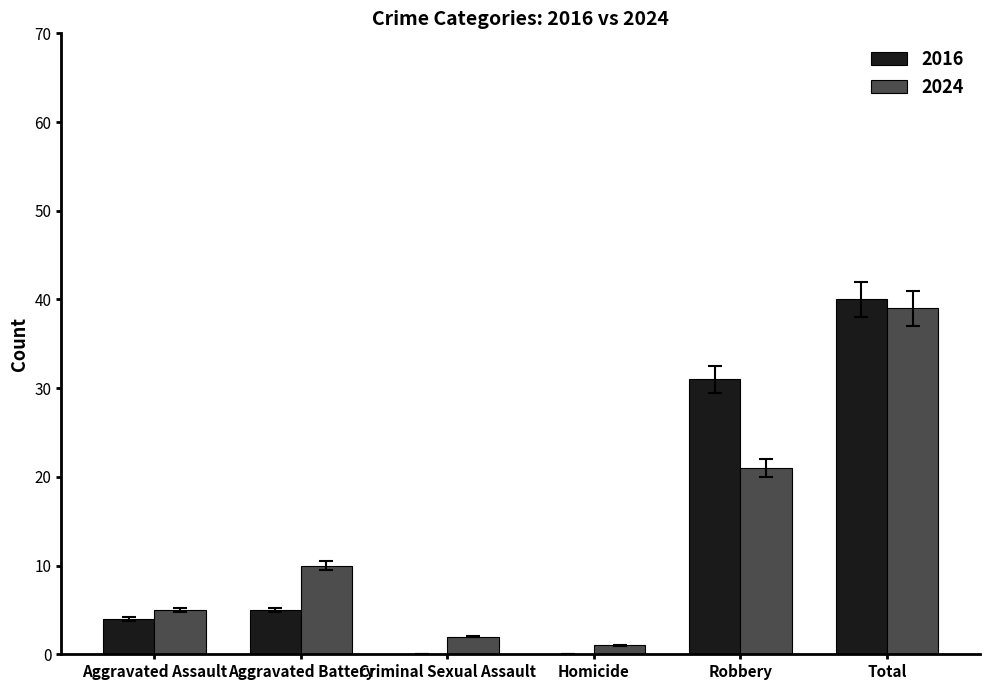

What are all the series names shown in the legend?

2016, 2024